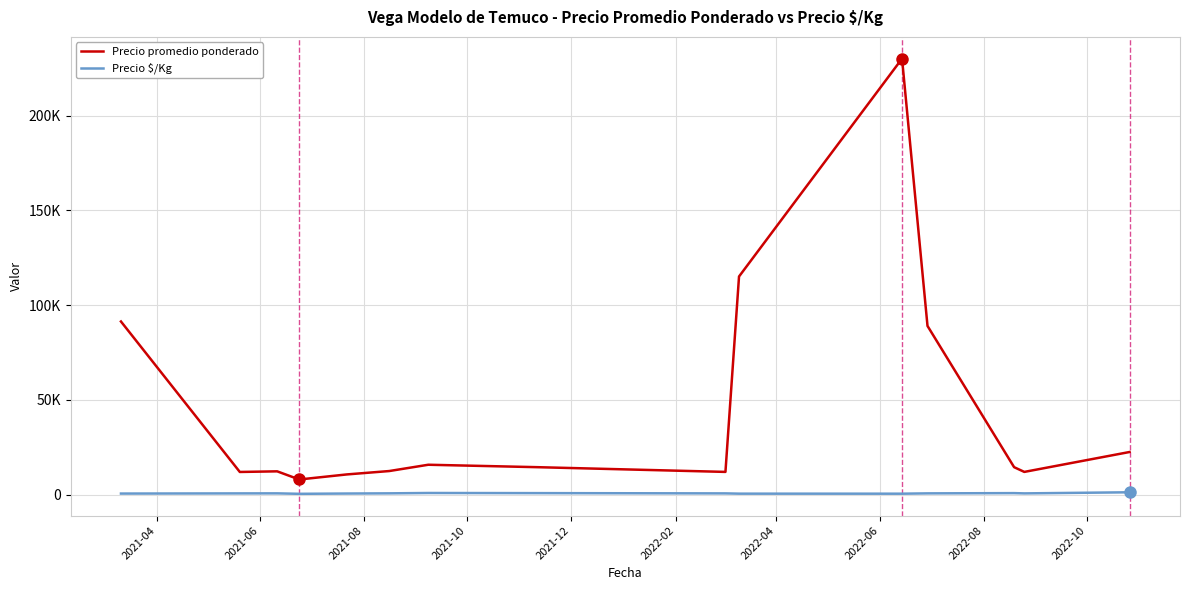

What is the highest value of the Precio promedio ponderado series?

230000